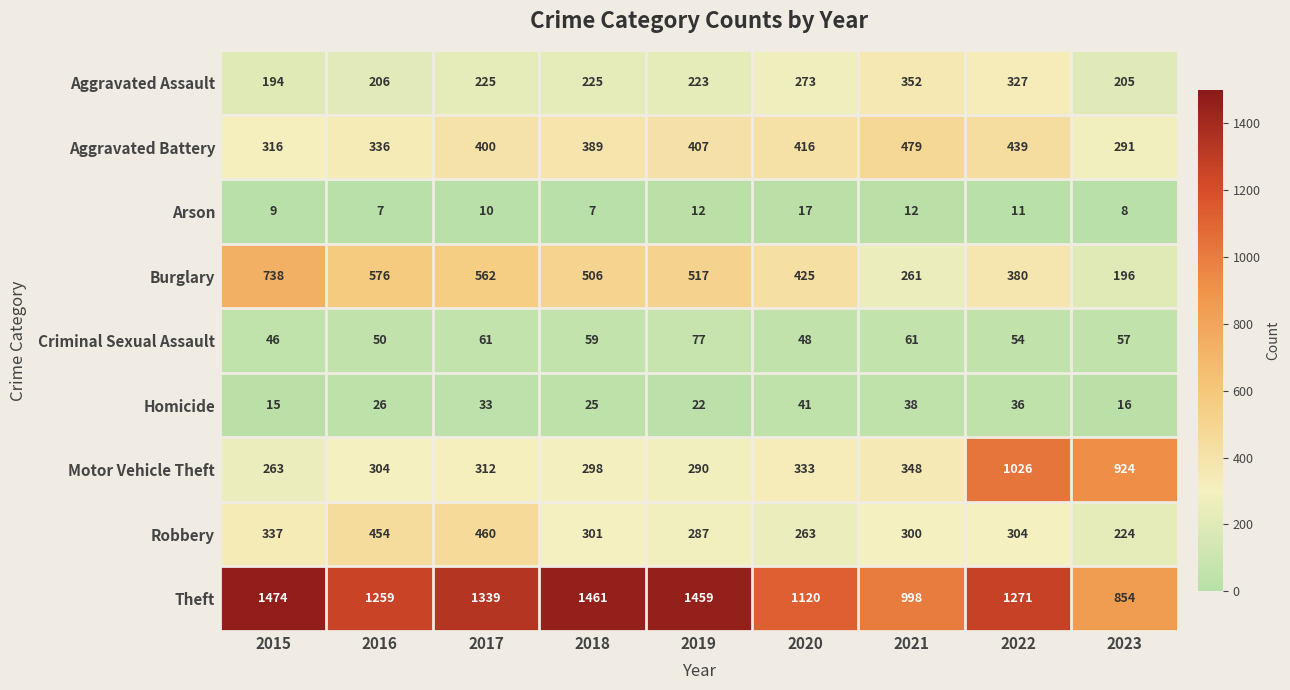

The Aggravated Battery series shows 207 at 2017. True or false?

False